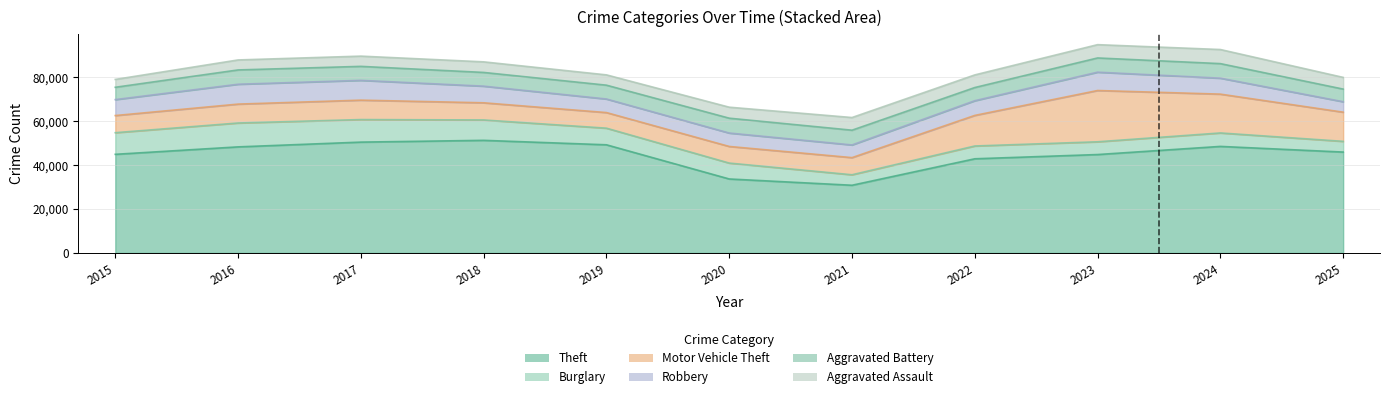

Where is the first local minimum for Aggravated Assault?

2019